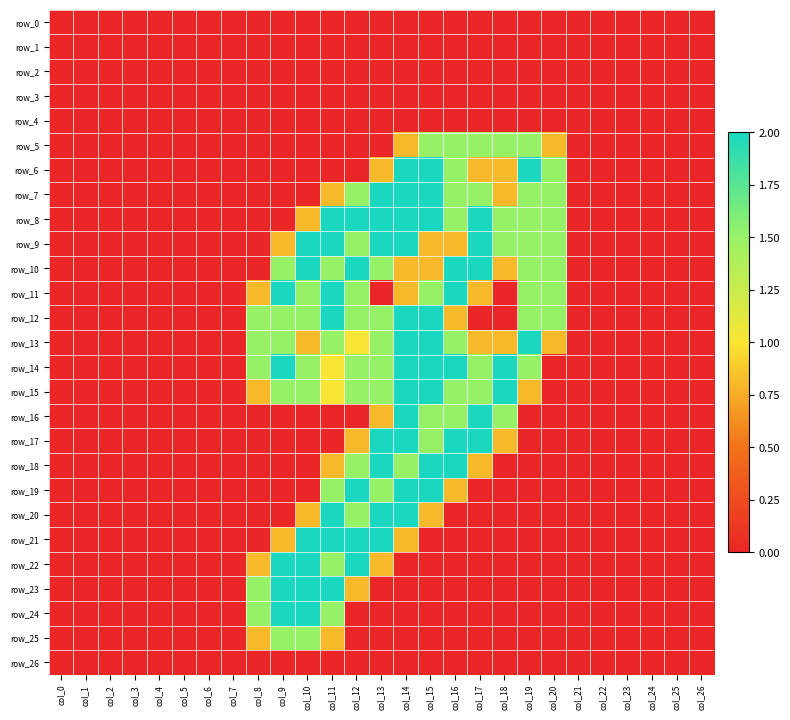

Which has a higher value, col_6 or col_12?

col_6